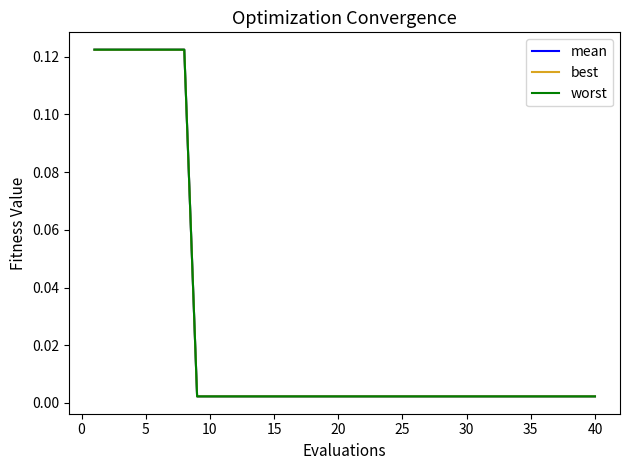

Which series has the widest spread of values?

worst